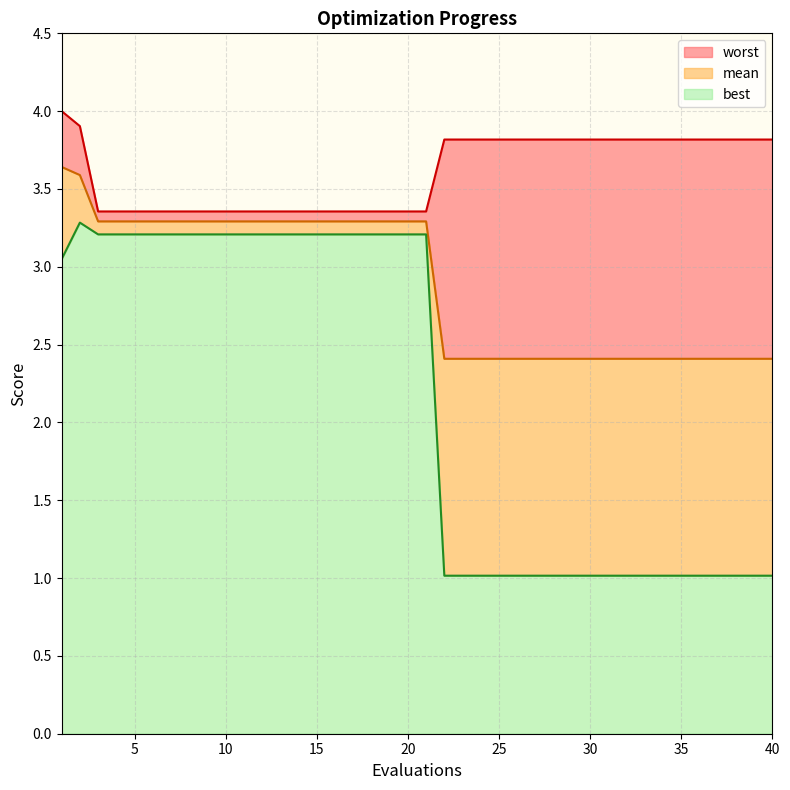

How many data points in best are above 3?

21